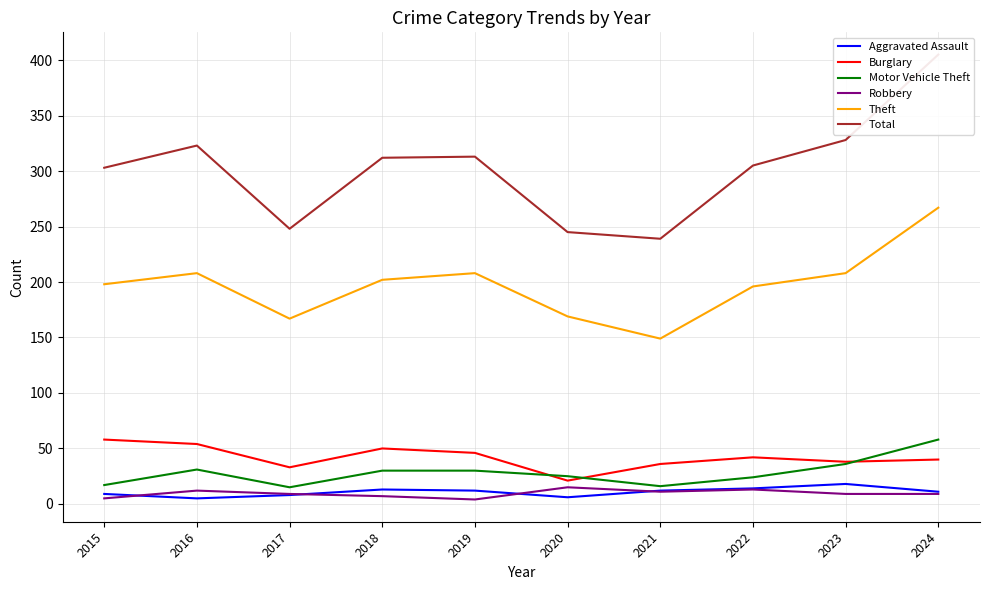

Reading right to left, list all the values displayed in this chart.

Aggravated Assault: 2024=11	2023=18	2022=14	2021=12	2020=6	2019=12	2018=13	2017=8	2016=5	2015=9
Burglary: 2024=40	2023=38	2022=42	2021=36	2020=21	2019=46	2018=50	2017=33	2016=54	2015=58
Motor Vehicle Theft: 2024=58	2023=36	2022=24	2021=16	2020=25	2019=30	2018=30	2017=15	2016=31	2015=17
Robbery: 2024=9	2023=9	2022=13	2021=11	2020=15	2019=4	2018=7	2017=9	2016=12	2015=5
Theft: 2024=267	2023=208	2022=196	2021=149	2020=169	2019=208	2018=202	2017=167	2016=208	2015=198
Total: 2024=405	2023=328	2022=305	2021=239	2020=245	2019=313	2018=312	2017=248	2016=323	2015=303